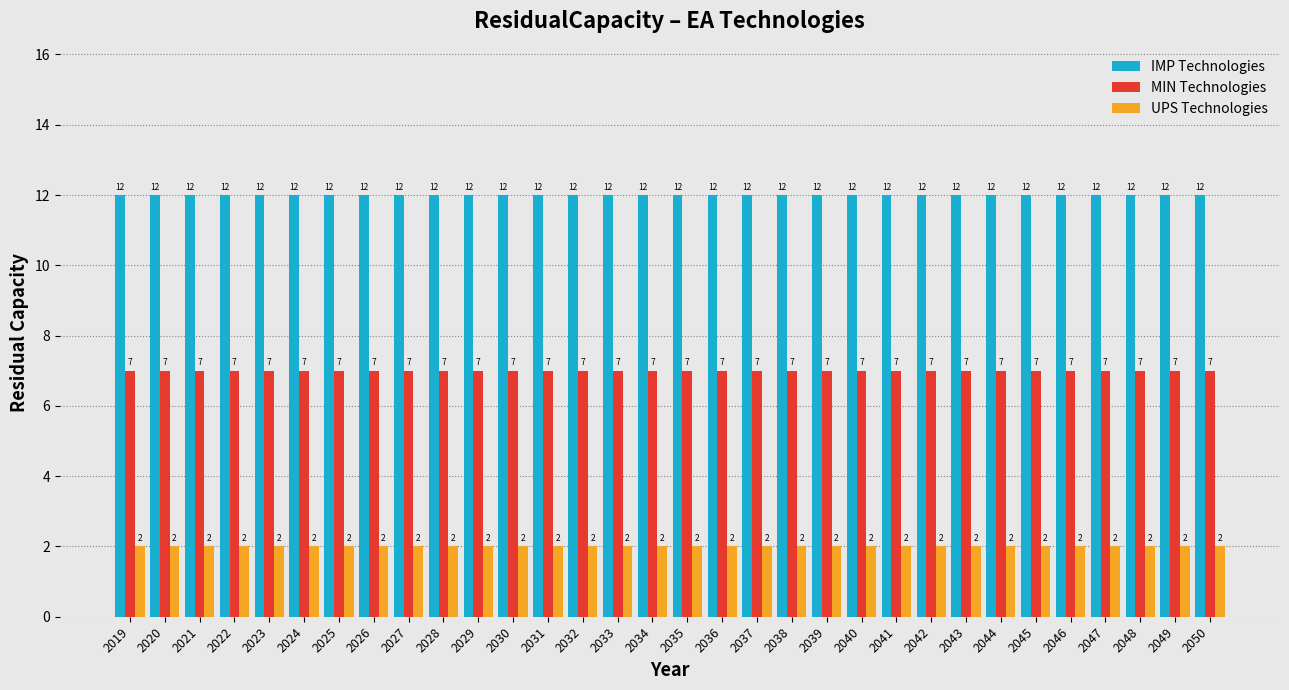

The value of MIN Technologies at 2021 is 12. True or false?

False